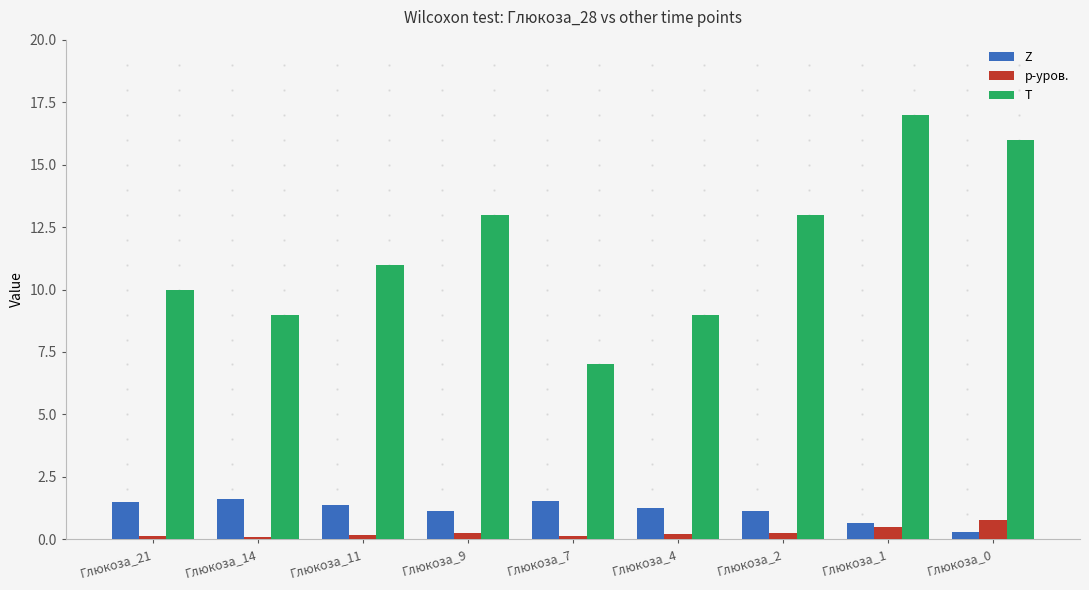

The value of Z at Глюкоза_14 is 1.6. True or false?

True